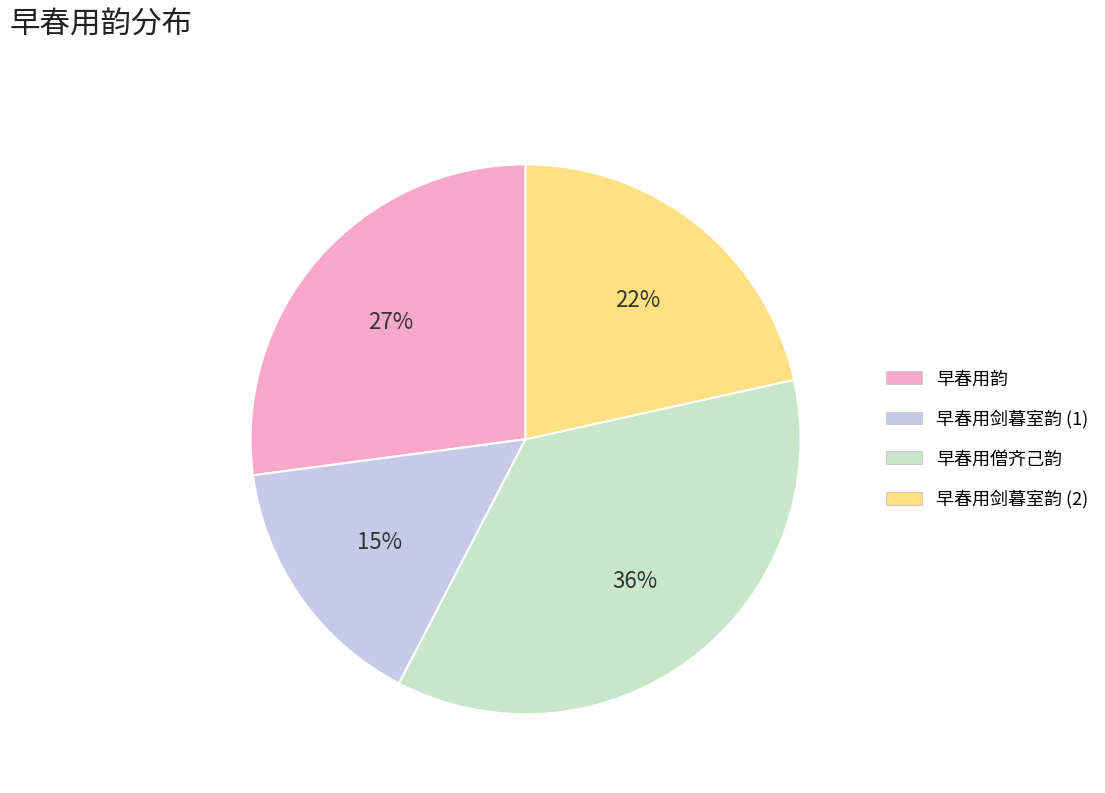

To the nearest percent, what portion does 早春用剑暮室韵 (1) represent?

15%